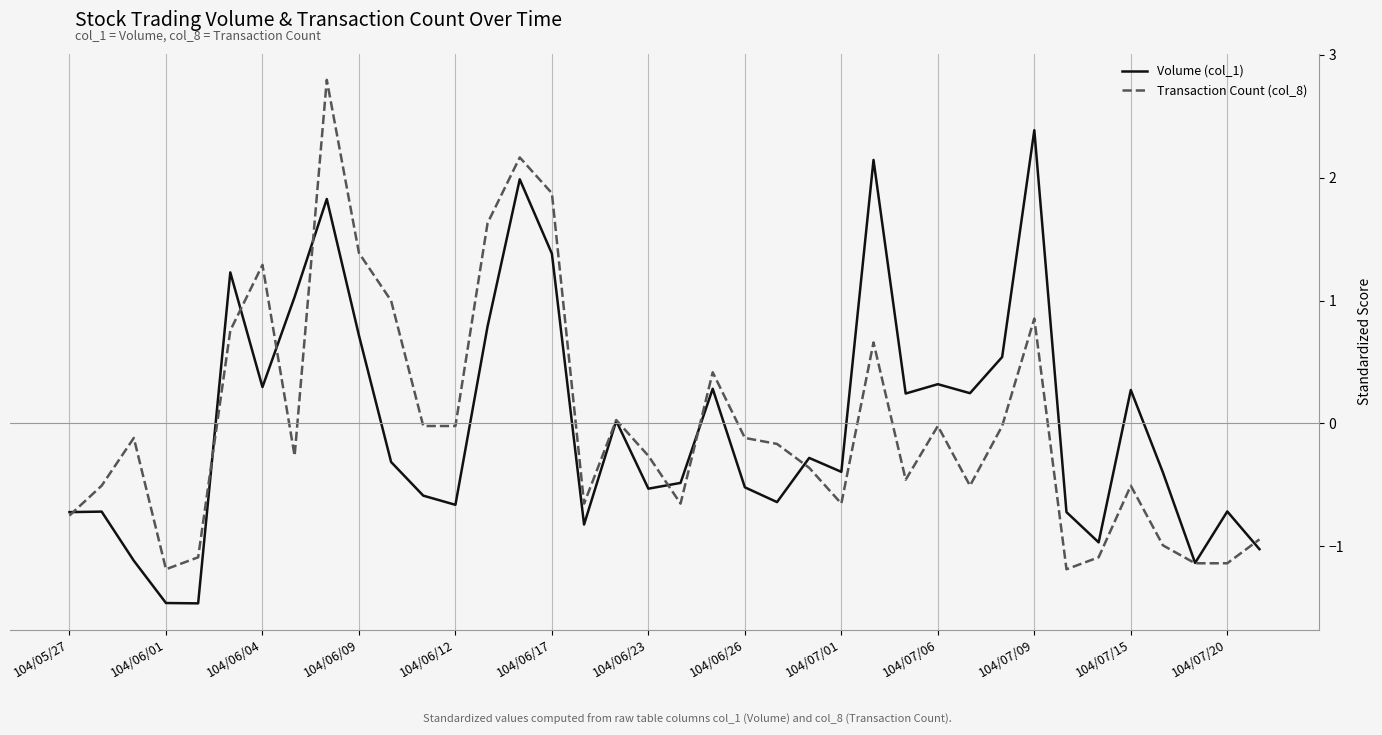

How many values in the Volume (col_1) series are below 0?

21